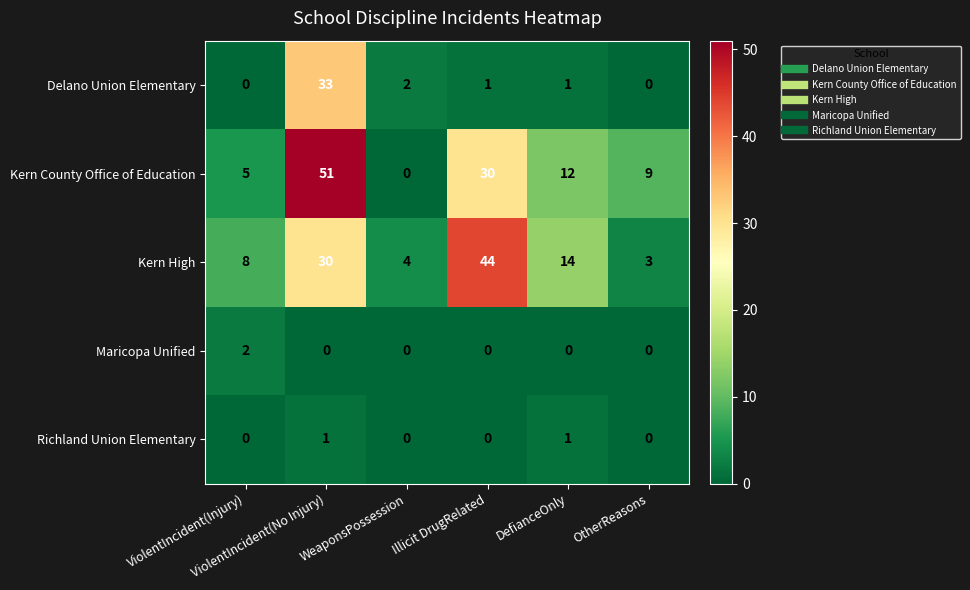

What is the difference between the maximum and minimum values in the Kern County Office of Education series?

51